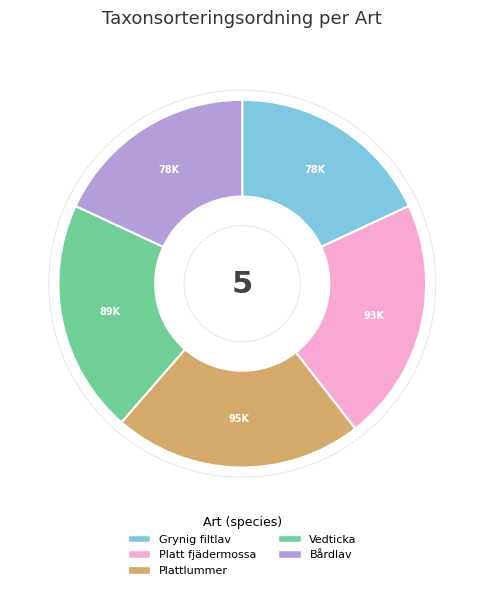

Is the sum of Grynig filtlav and Plattlummer greater than half?

No